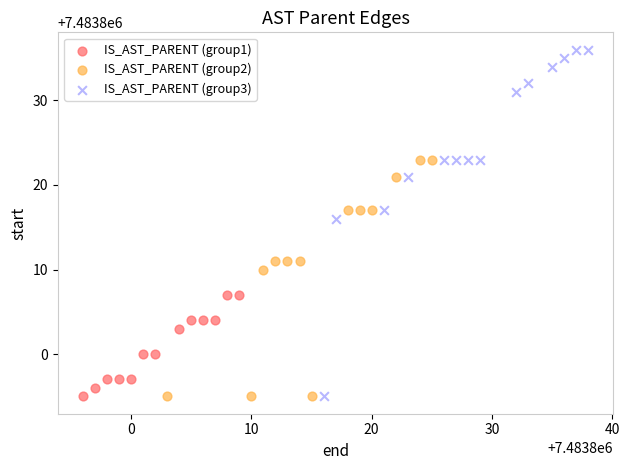

Which series has the widest spread of Y values?

IS_AST_PARENT (group3)